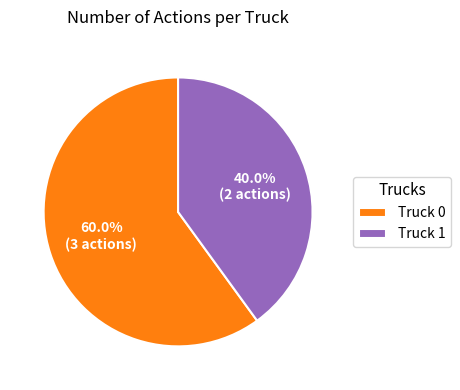

Which category has the smallest portion of the pie?

Truck 1